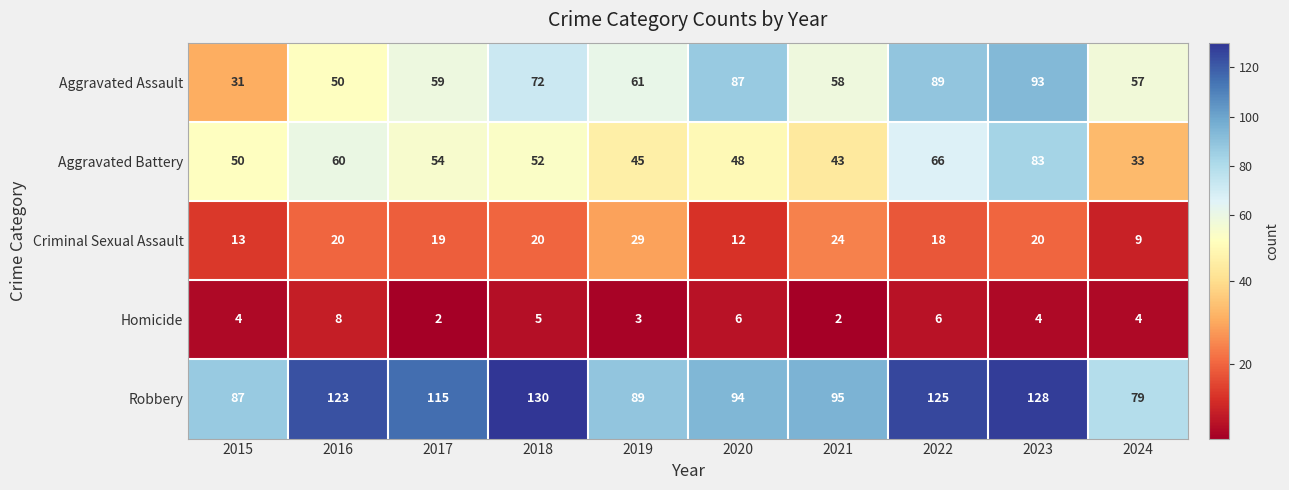

Count the number of categories in the chart.

10